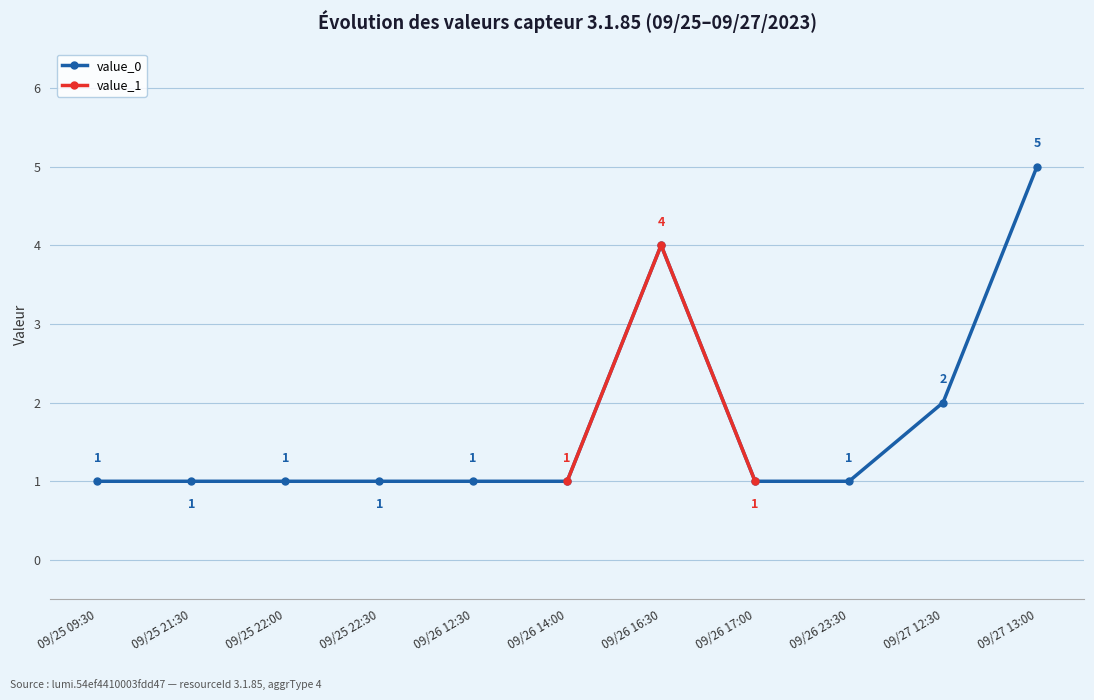

List the labels in order of value, largest first.

09/27 13:00, 09/26 16:30, 09/27 12:30, 09/25 09:30, 09/25 21:30, 09/25 22:00, 09/25 22:30, 09/26 12:30, 09/26 14:00, 09/26 17:00, 09/26 23:30